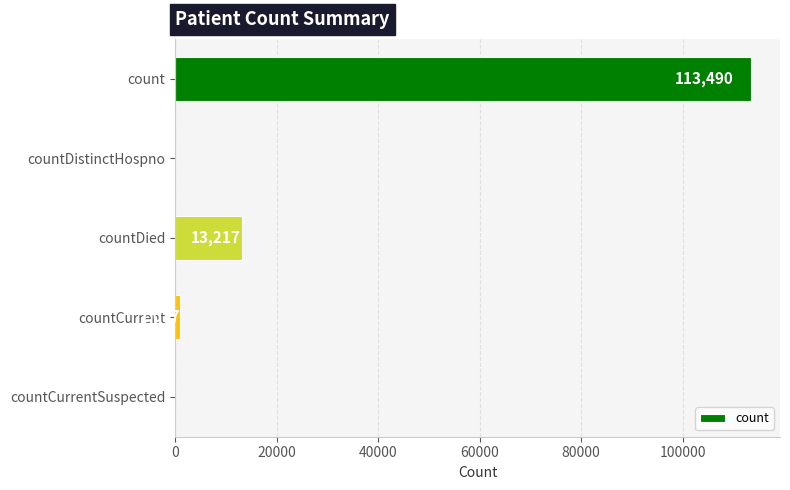

What is the sum of all values?

127724